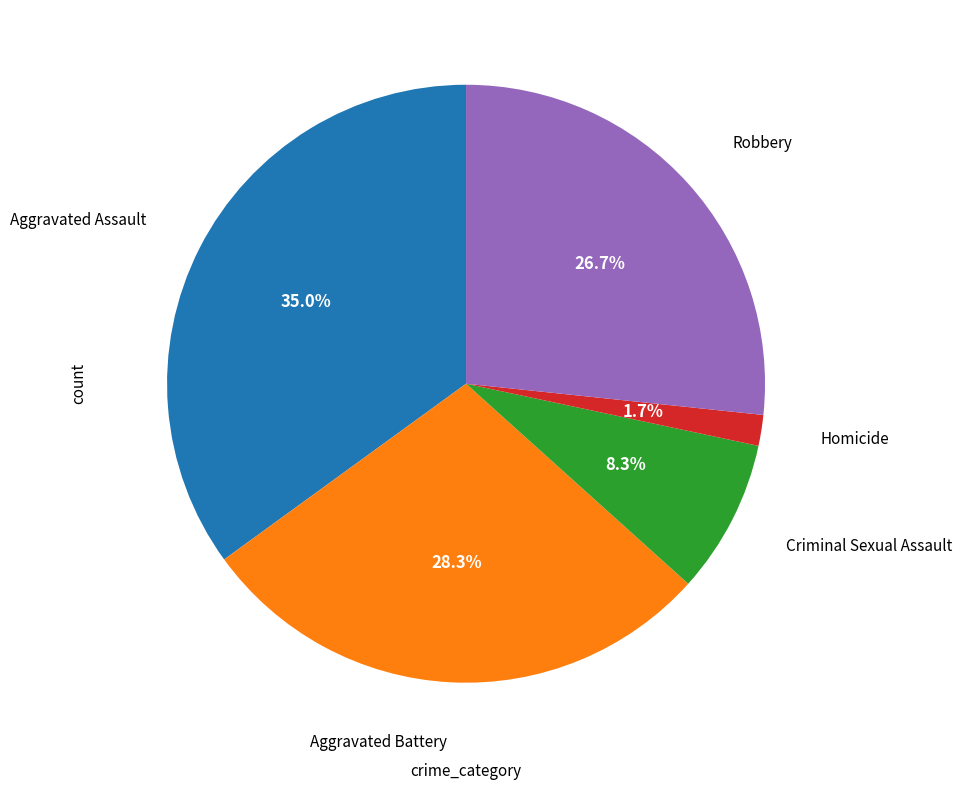

Is there any slice that represents more than half of the pie?

No